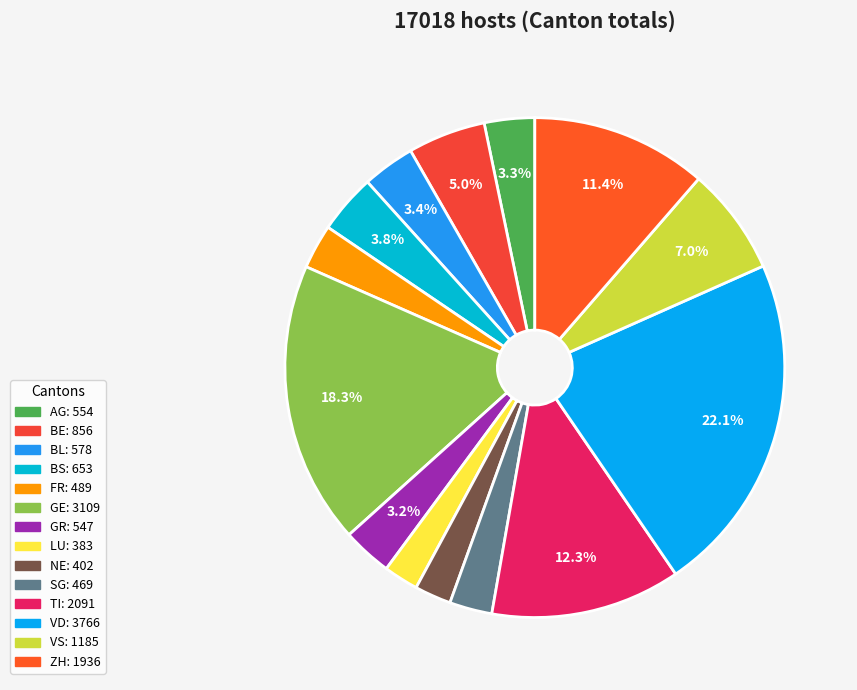

Is GE the majority of the pie?

No